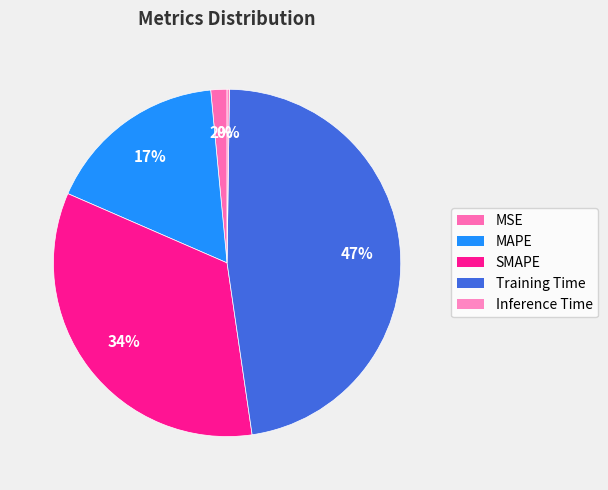

Rank the categories by value from lowest to highest.

Inference Time, MSE, MAPE, SMAPE, Training Time